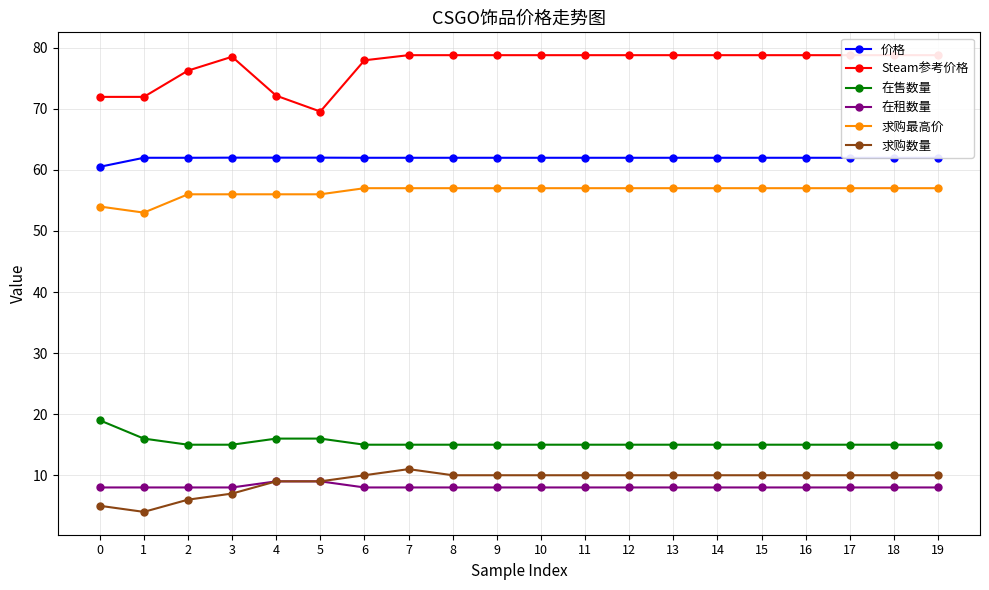

The 价格 series shows 62.0 at 2. True or false?

True